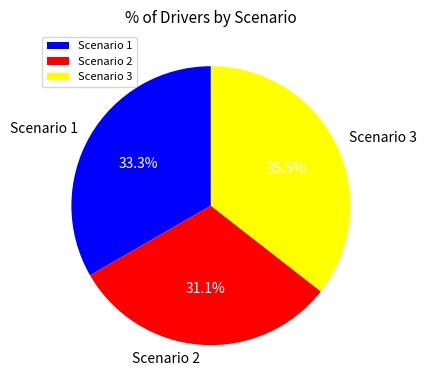

Is Scenario 3 the majority of the pie?

No